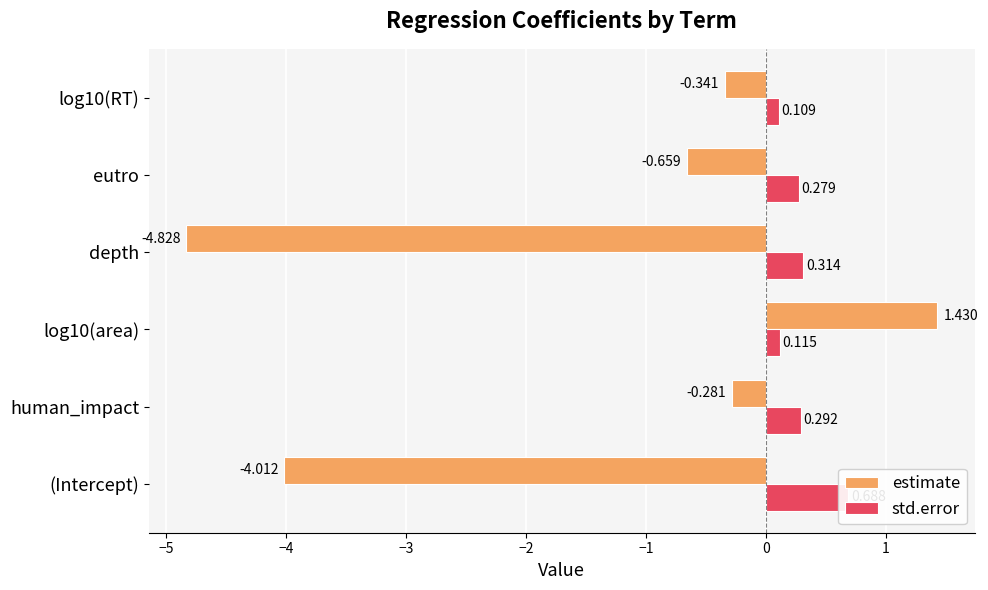

Is the value of std.error at log10(area) greater than the value of estimate at human_impact?

Yes